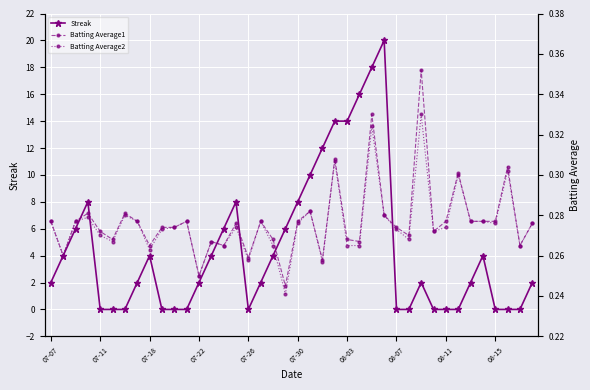

At how many categories does at least one series exceed 14?

3